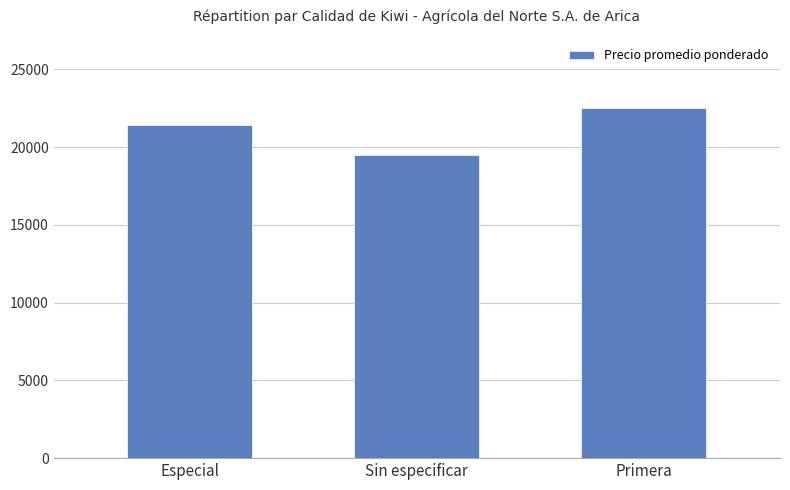

What is the change in value from Sin especificar to Primera?

+3014